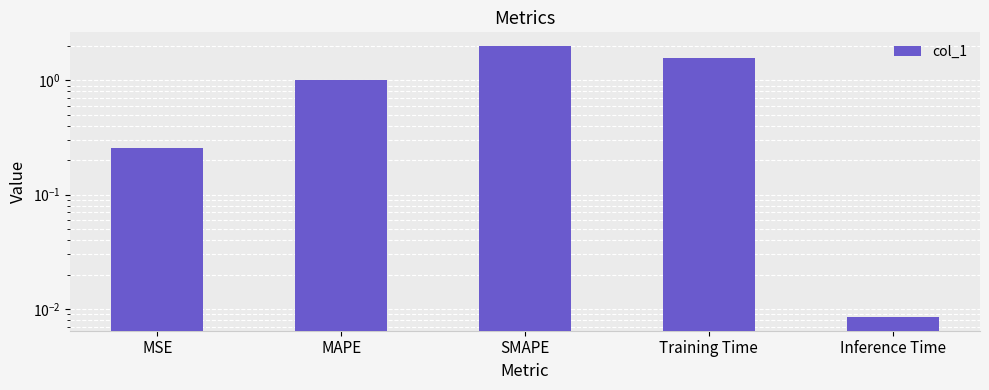

What position from the right is Training Time?

2